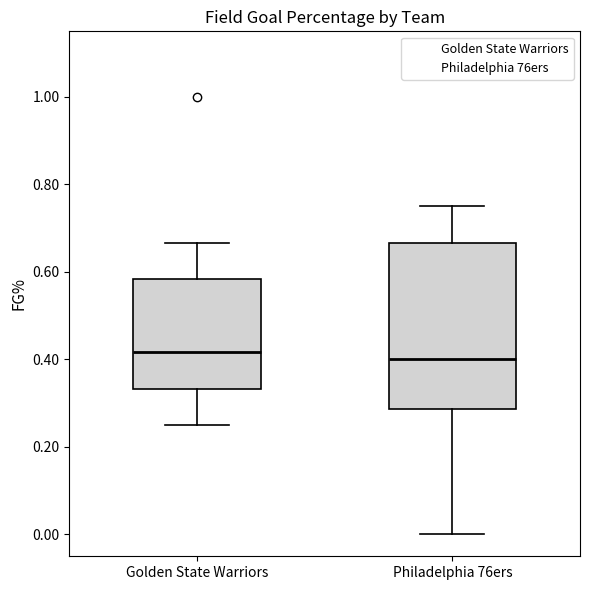

Reading left to right, read every box against the y-axis: the position of its median line, the range the box covers, and the ends of its whiskers. The values are not printed on the chart, so give them approximately, as read against the axis.

Golden State Warriors: median 0.42, box 0.34 to 0.58, whiskers 0.26 to 0.66
Philadelphia 76ers: median 0.40, box 0.28 to 0.66, whiskers 0.00 to 0.76